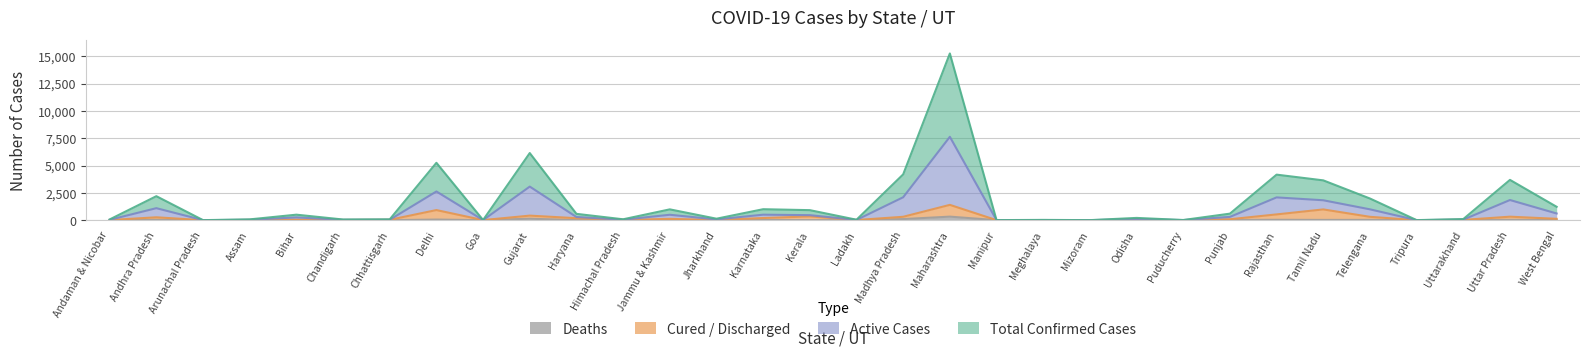

True or false: Deaths and Active Cases intersect in this chart.

False